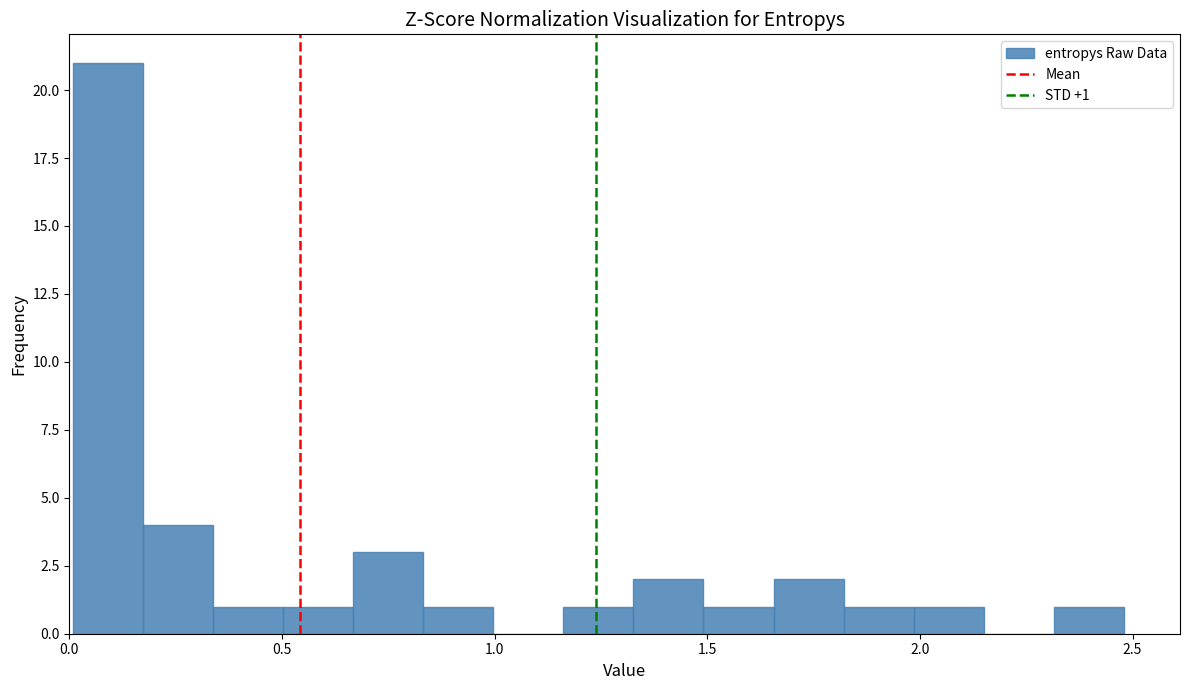

Around what value on the x-axis is the tallest bar? Give the approximate position of its centre, as read against the axis.

0.10